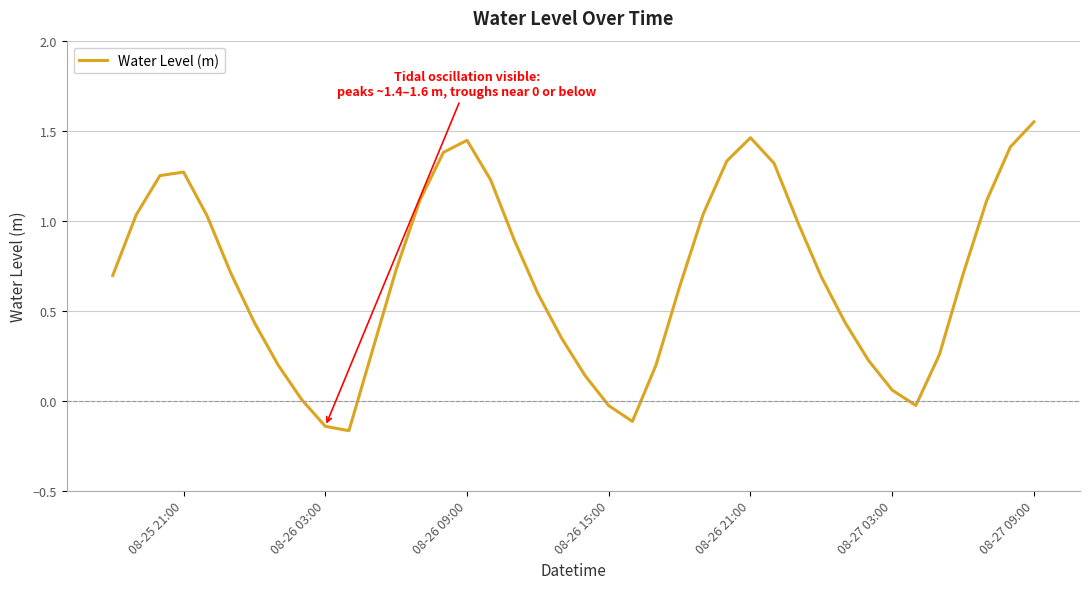

What is the difference between the maximum and minimum values?

1.7